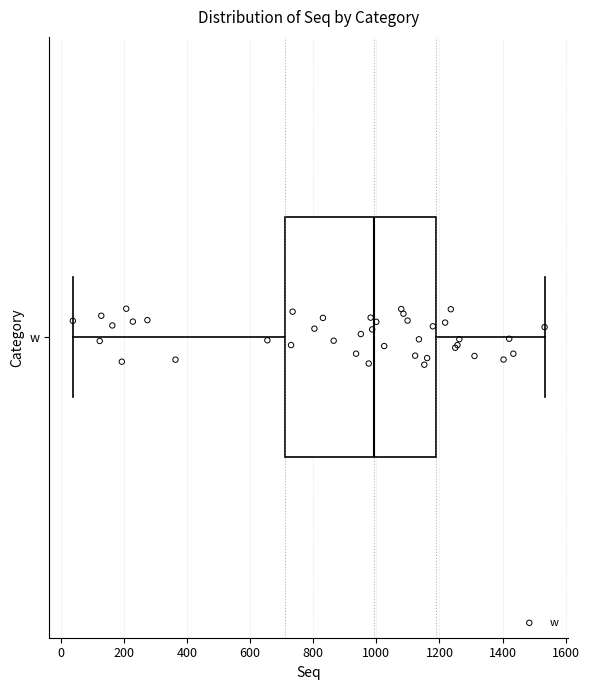

Read this box plot against the x-axis: the position of the median line, the range covered by the box, and the ends of both whiskers. The values are not printed on the chart, so give them approximately, as read against the axis.

median 1000, box 720 to 1180, whiskers 40 to 1540